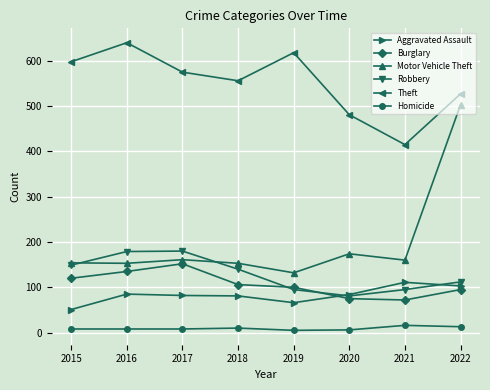

What are all the series names shown in the legend?

Aggravated Assault, Burglary, Motor Vehicle Theft, Robbery, Theft, Homicide